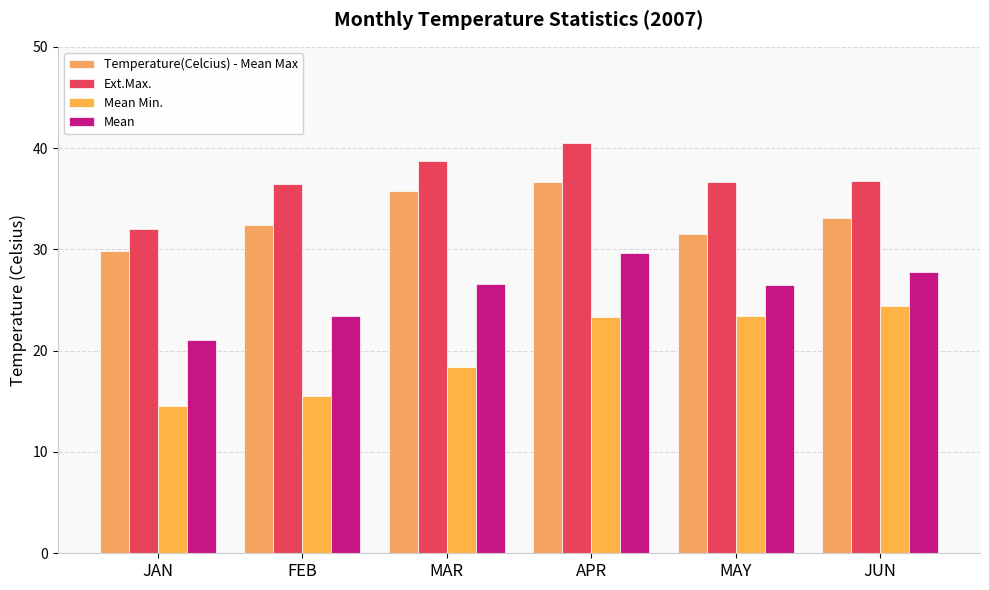

How many data points does each series have?

6